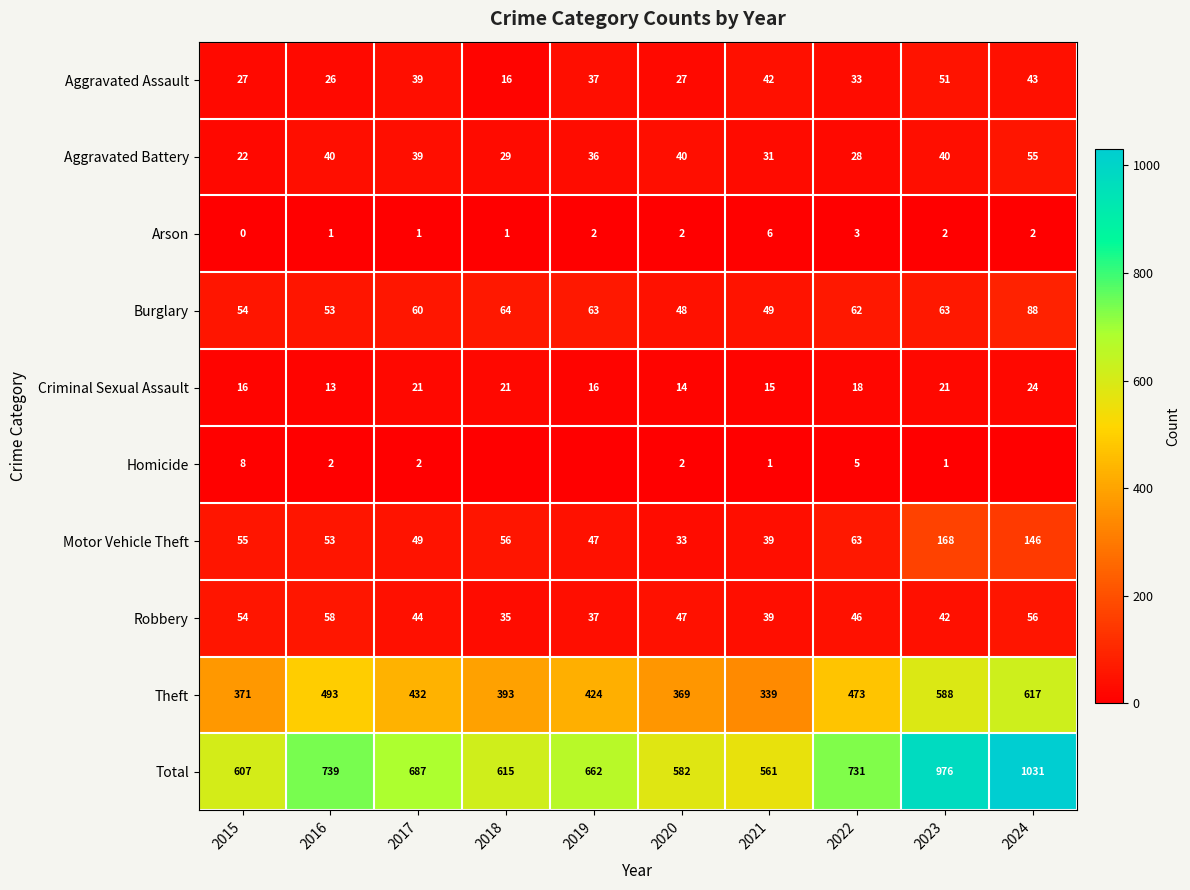

Is the value of Aggravated Assault at 2019 greater than the value of Criminal Sexual Assault at 2021?

Yes